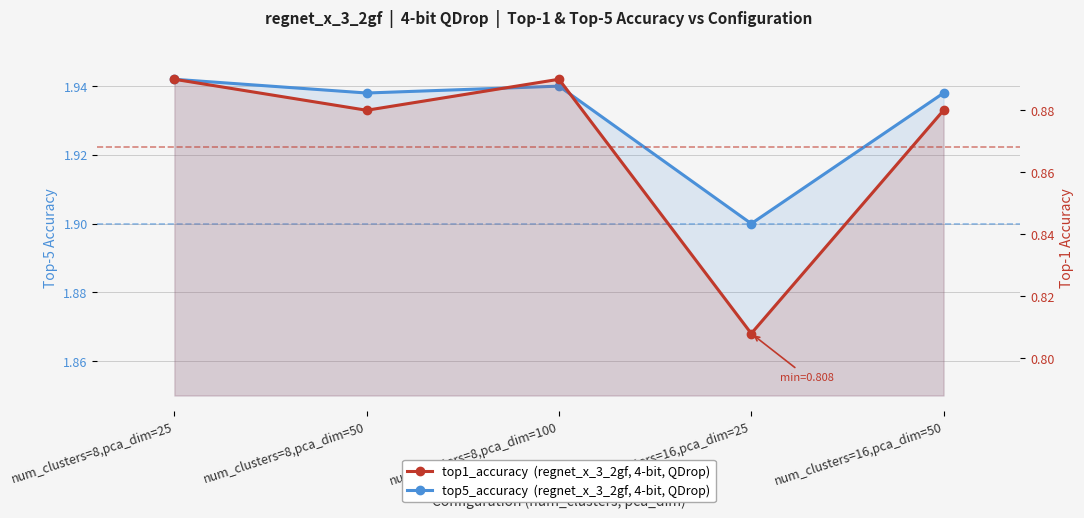

Which series has the largest range (max minus min)?

top1_accuracy